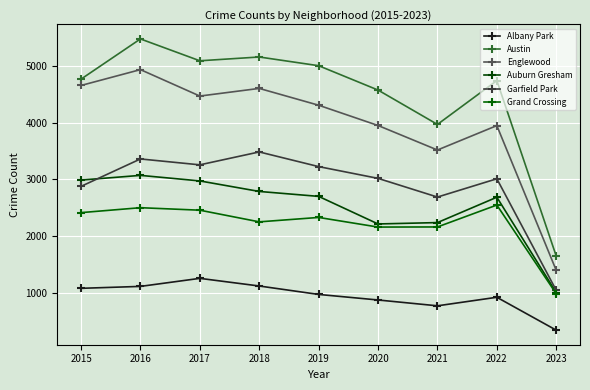

True or false: Englewood and Garfield Park cross at least once.

False